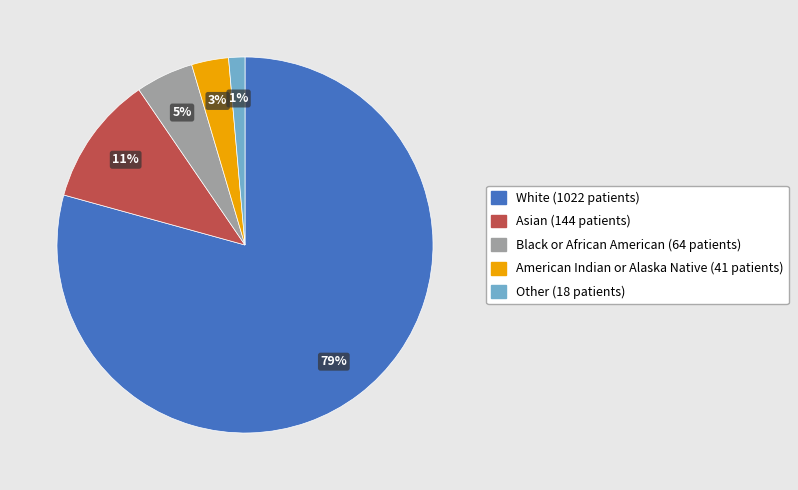

Does any single category account for the majority?

Yes